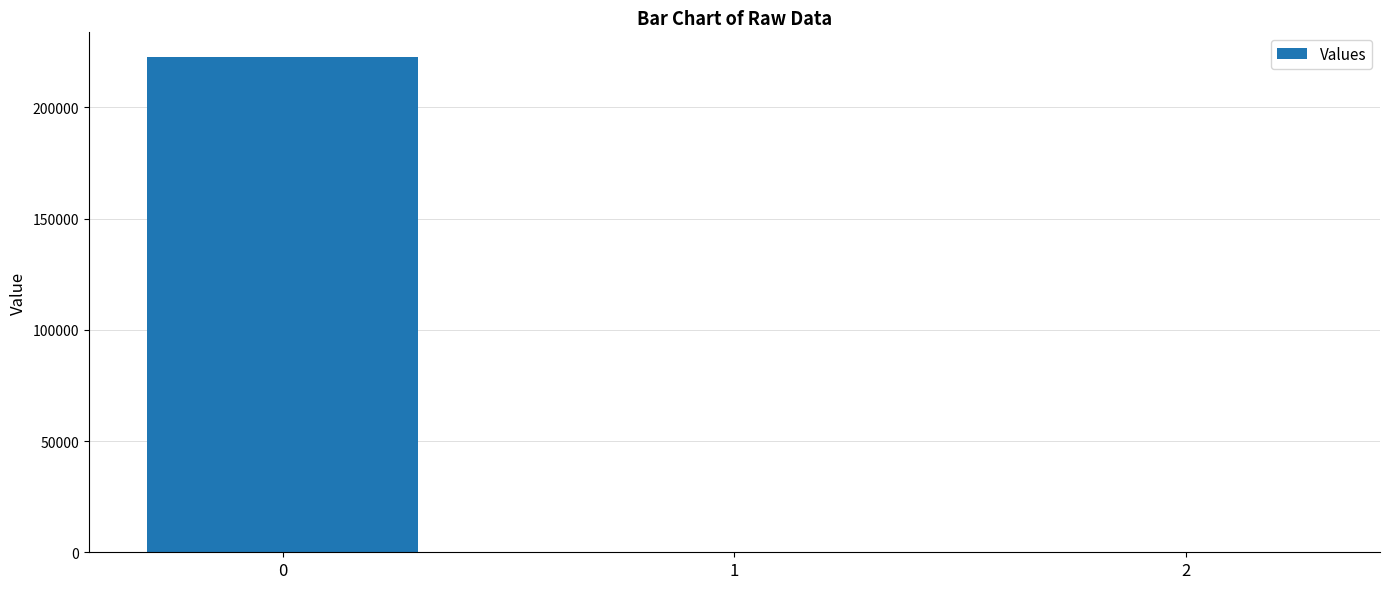

What is the sum of all values?

222857.6